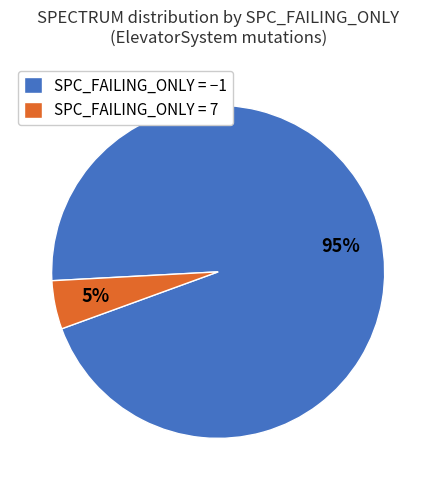

Which slice is the largest?

SPC_FAILING_ONLY = −1